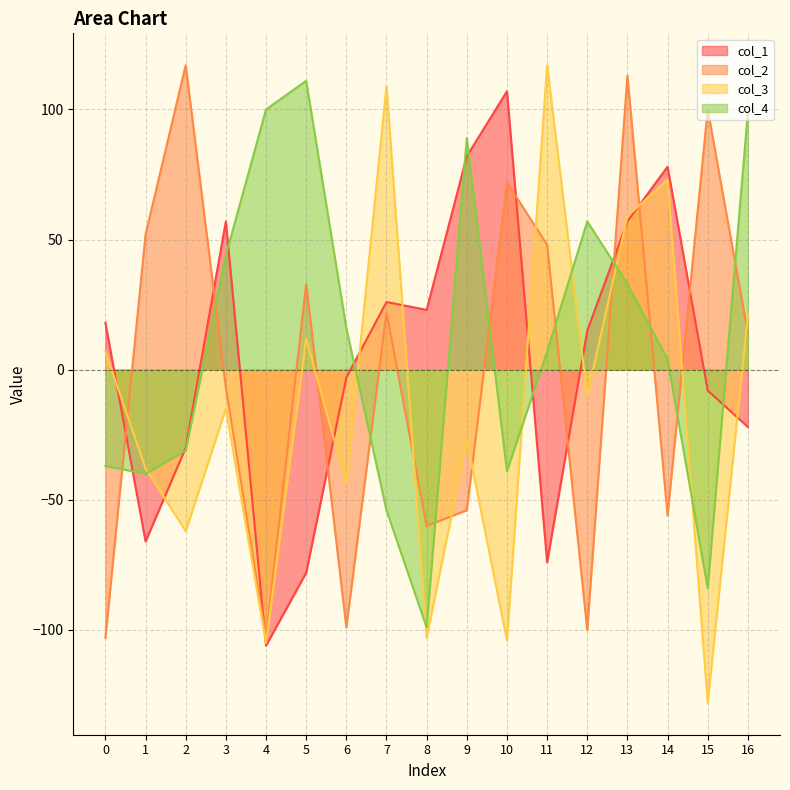

What is the sum of the col_4 values at 0 and 4?

63